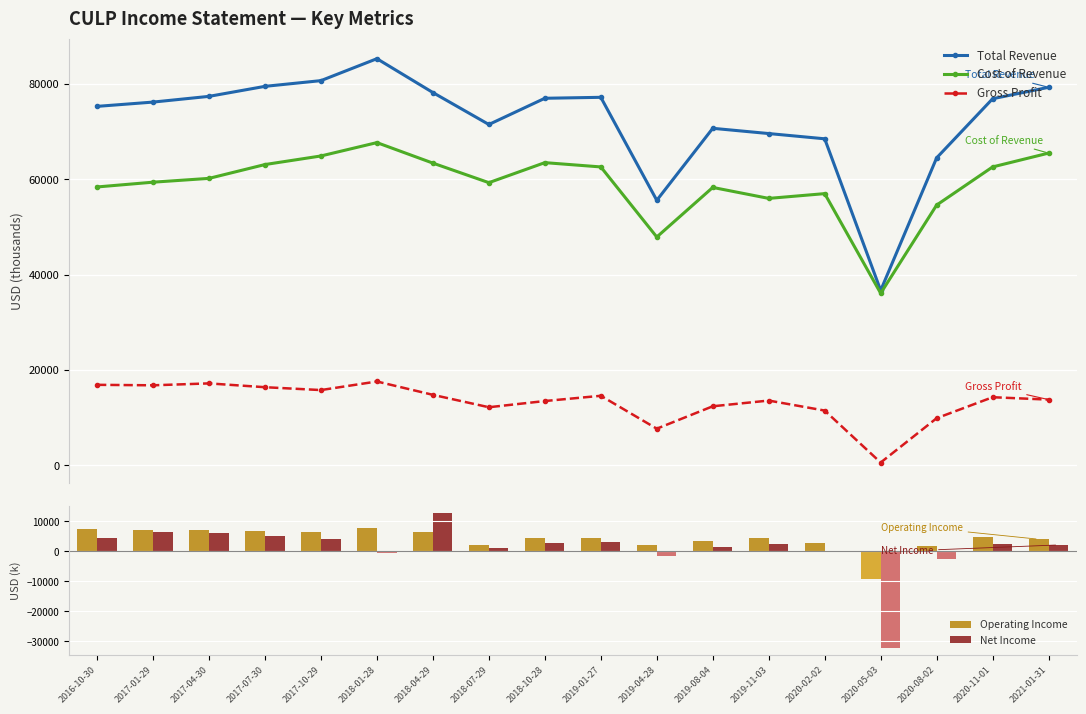

List the series in order of their peak value, highest first.

Total Revenue, Cost of Revenue, Gross Profit, Net Income, Operating Income